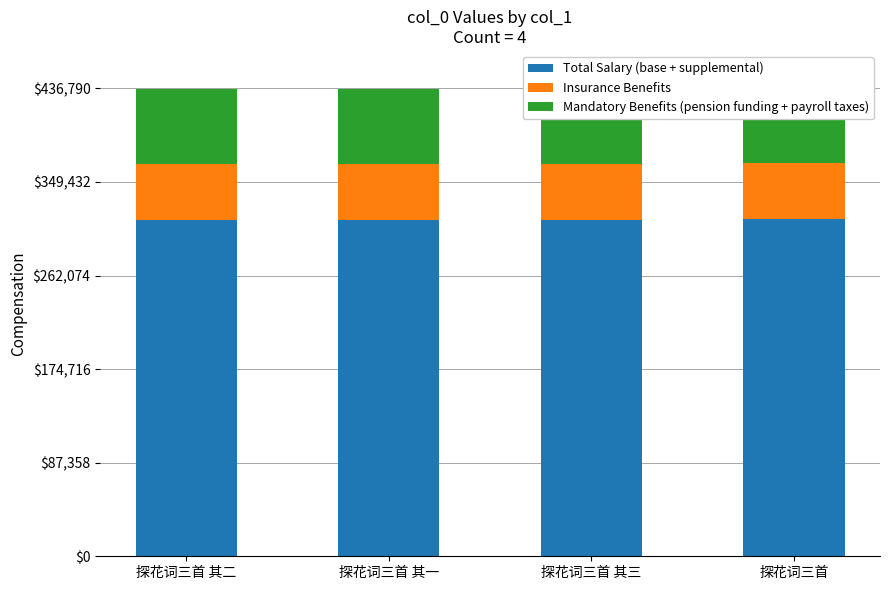

What value does the Total Salary (base + supplemental) series have at 探花词三首 其二?

313798